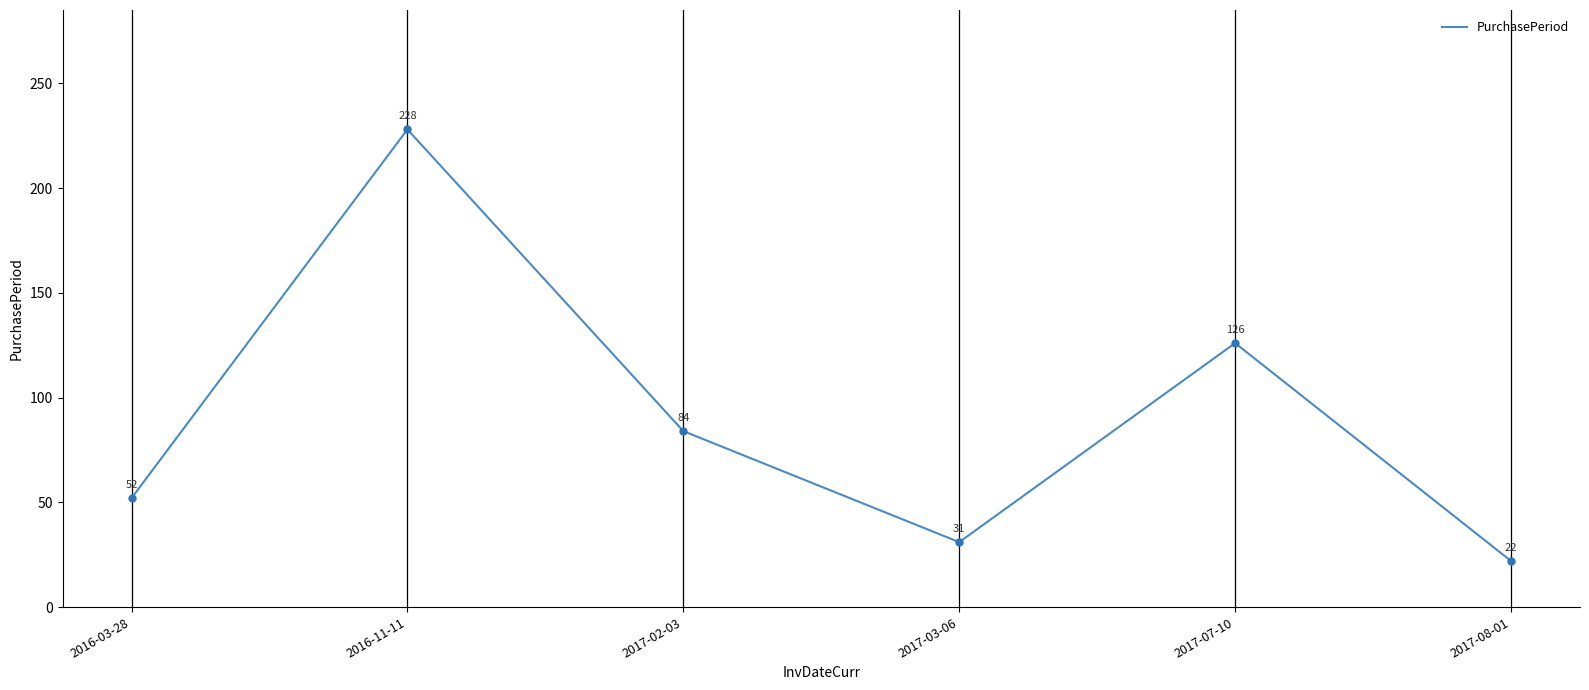

Is it true that the value at 2017-02-03 is 84?

True